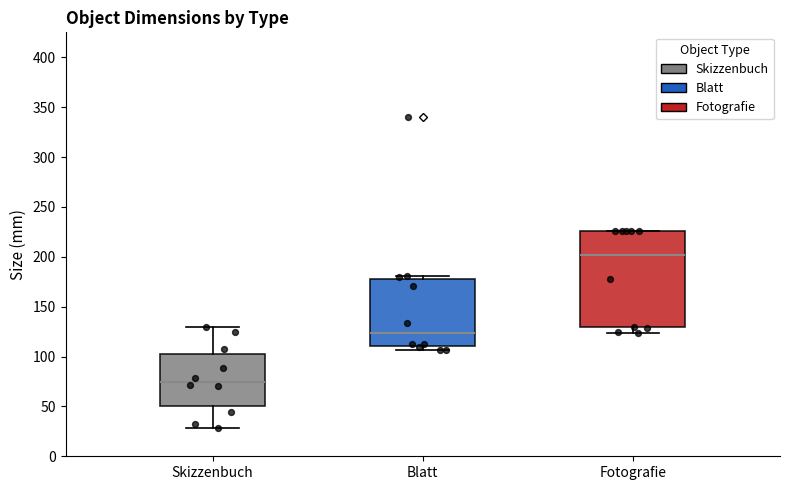

Reading left to right, transcribe this box plot: for each box, give where its median line is, the range the box spans, and where its two whiskers end, as read against the y-axis. The values are not printed on the chart, so give them approximately, as read against the axis.

Skizzenbuch: median 75, box 50 to 105, whiskers 30 to 130
Blatt: median 125, box 110 to 180, whiskers 105 to 180 (just above the box's upper edge)
Fotografie: median 200, box 130 to 225, whiskers 125 to 225